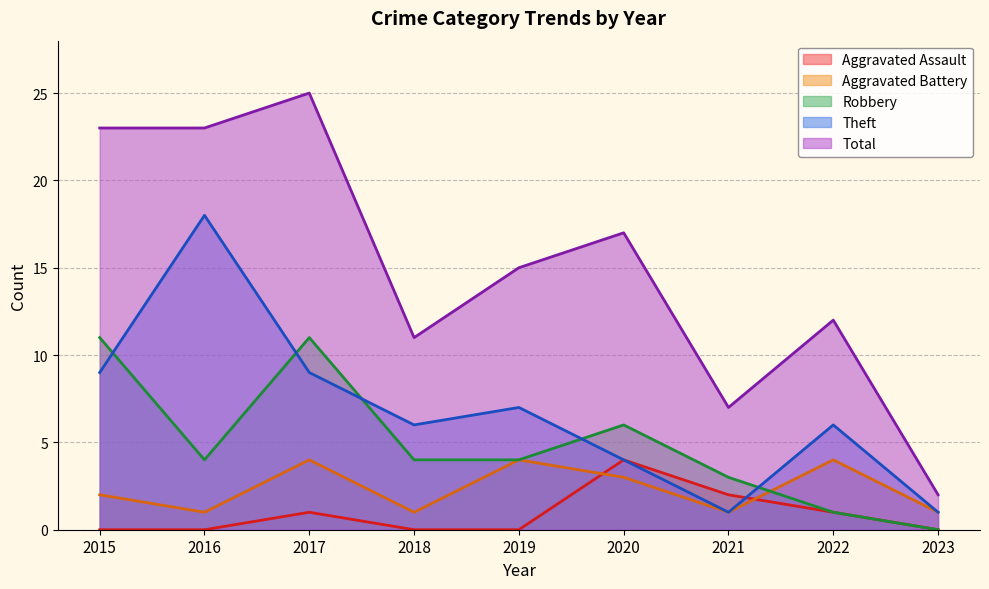

Read the Total value at 2023.

2